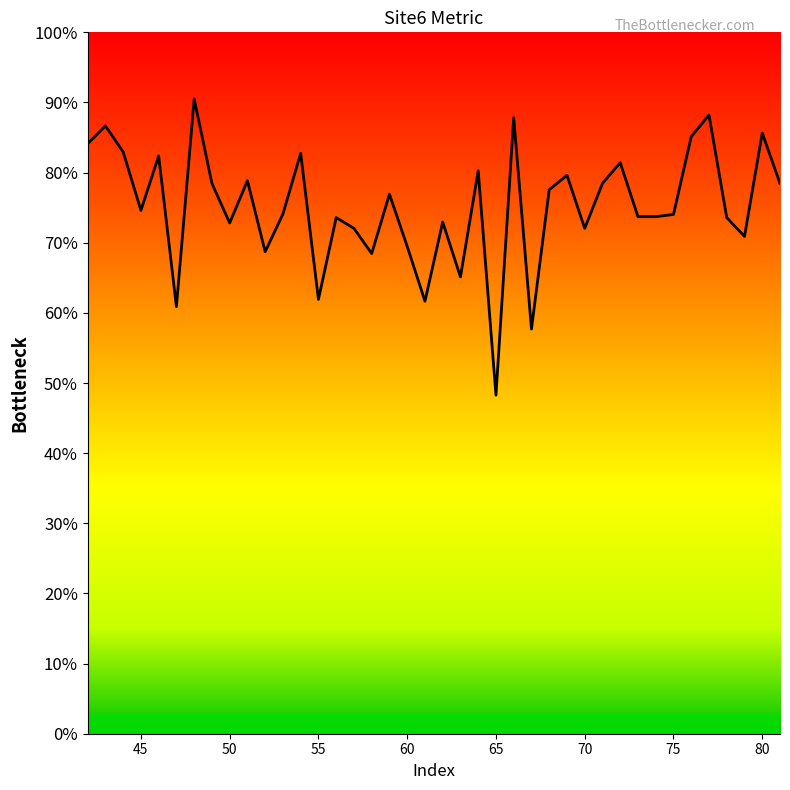

Rank the categories by value from highest to lowest.

48, 77, 66, 43, 80, 76, 42, 44, 54, 46, 72, 64, 69, 51, 49, 81, 71, 68, 59, 45, 53, 75, 73, 74, 56, 78, 62, 50, 57, 70, 79, 60, 52, 58, 63, 55, 61, 47, 67, 65